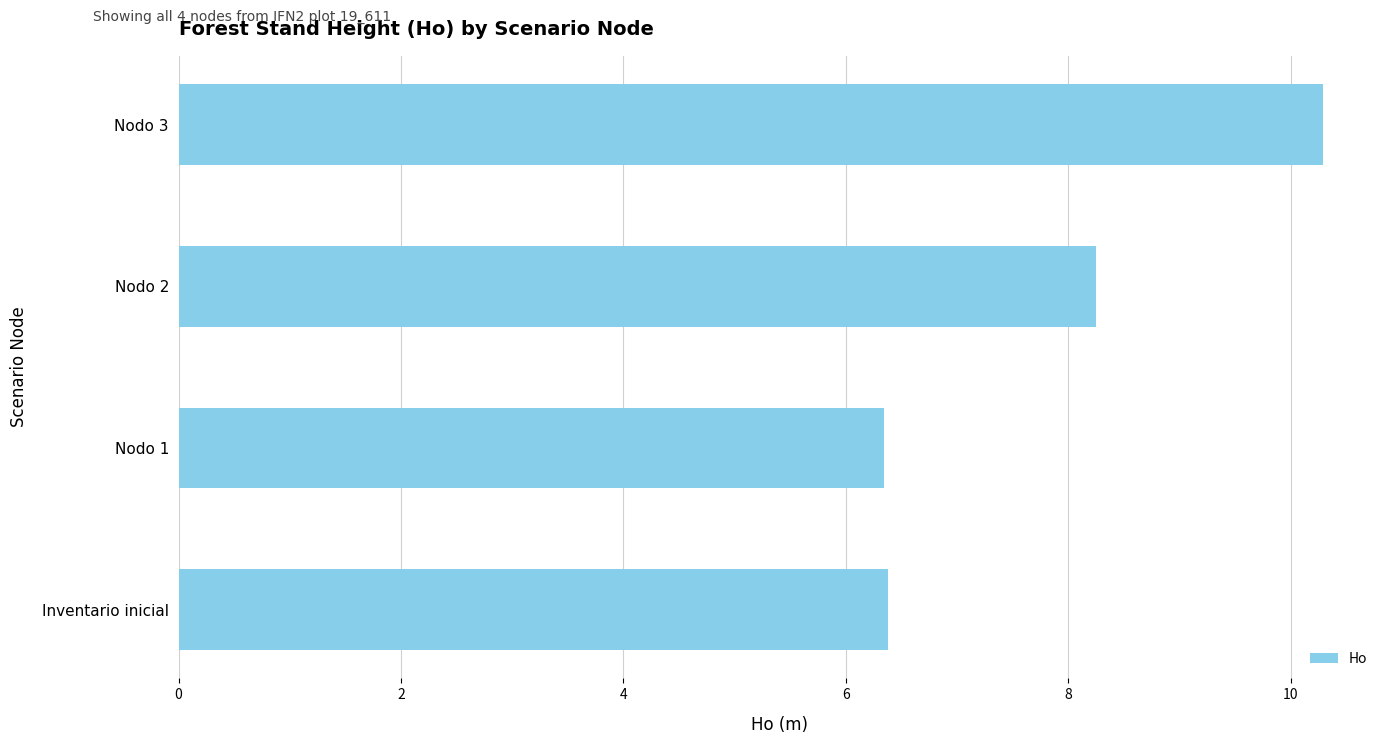

Where is the data nearest to the value 8?

Nodo 2